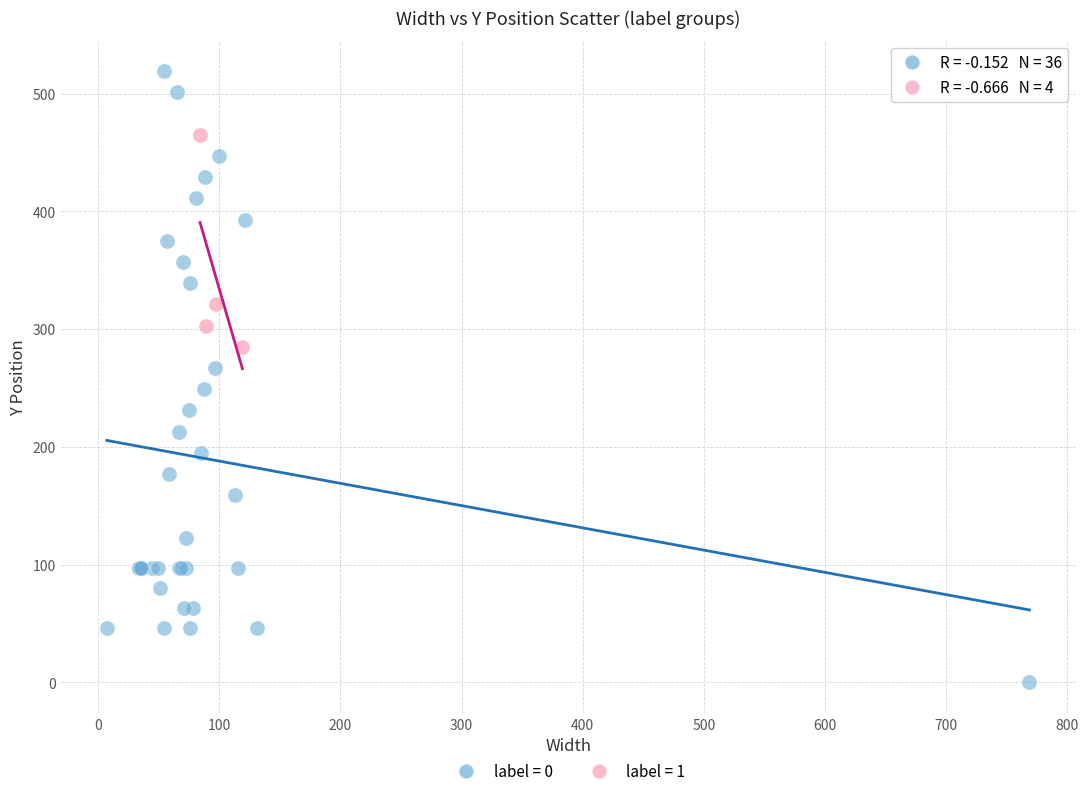

What are all the series names shown in the legend?

label = 0, label = 1